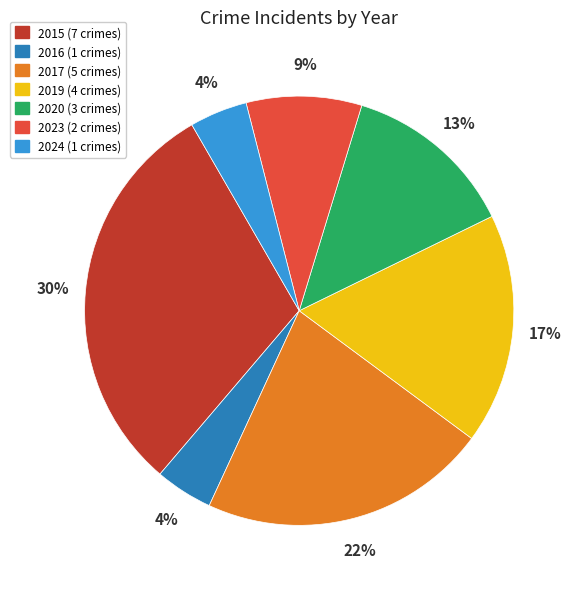

Which has a higher value, 2016 or 2023?

2023